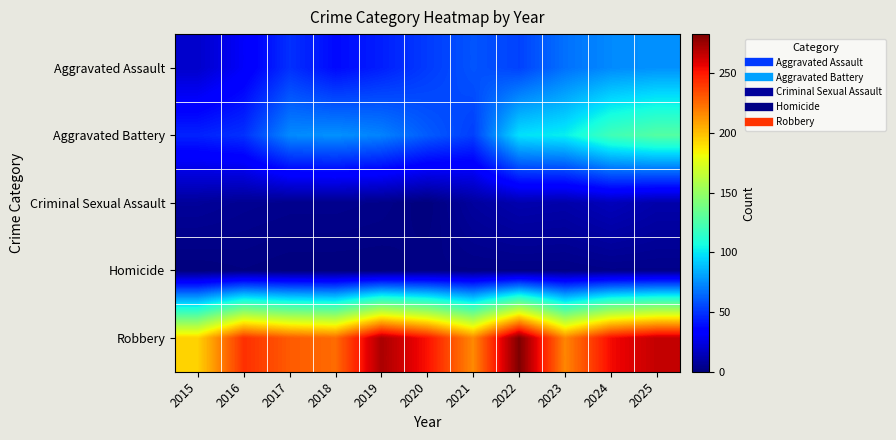

What is the difference between the highest and lowest values at 2017?

230